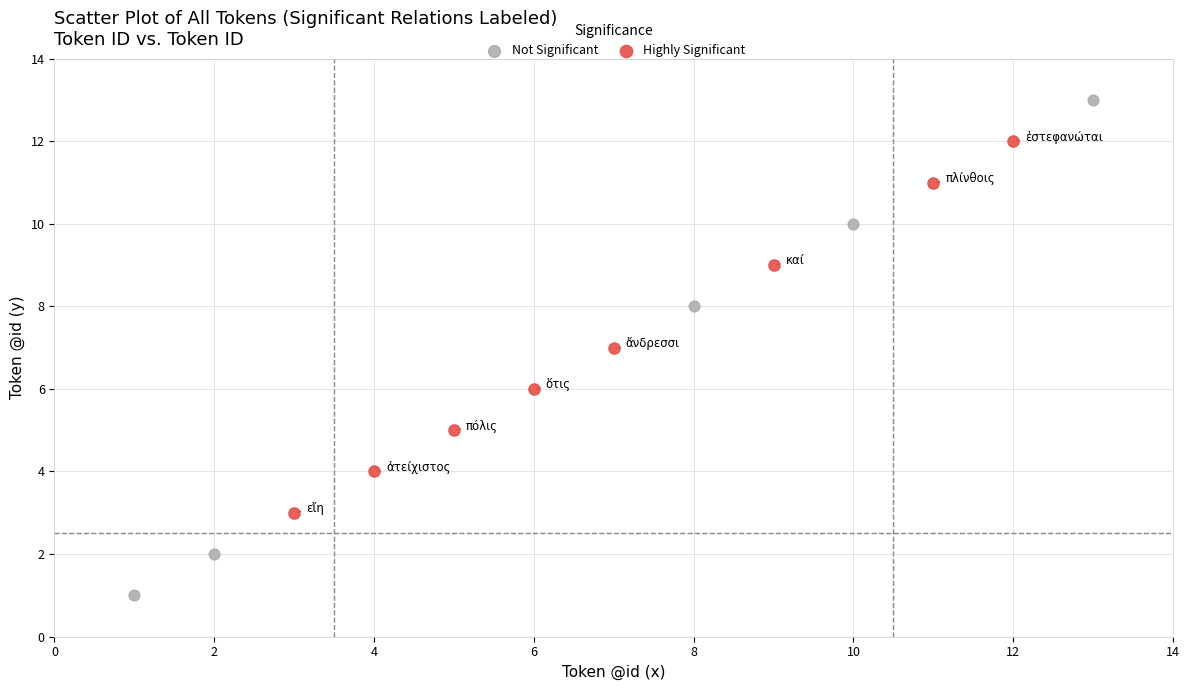

Which series has the widest spread of Y values?

Not Significant